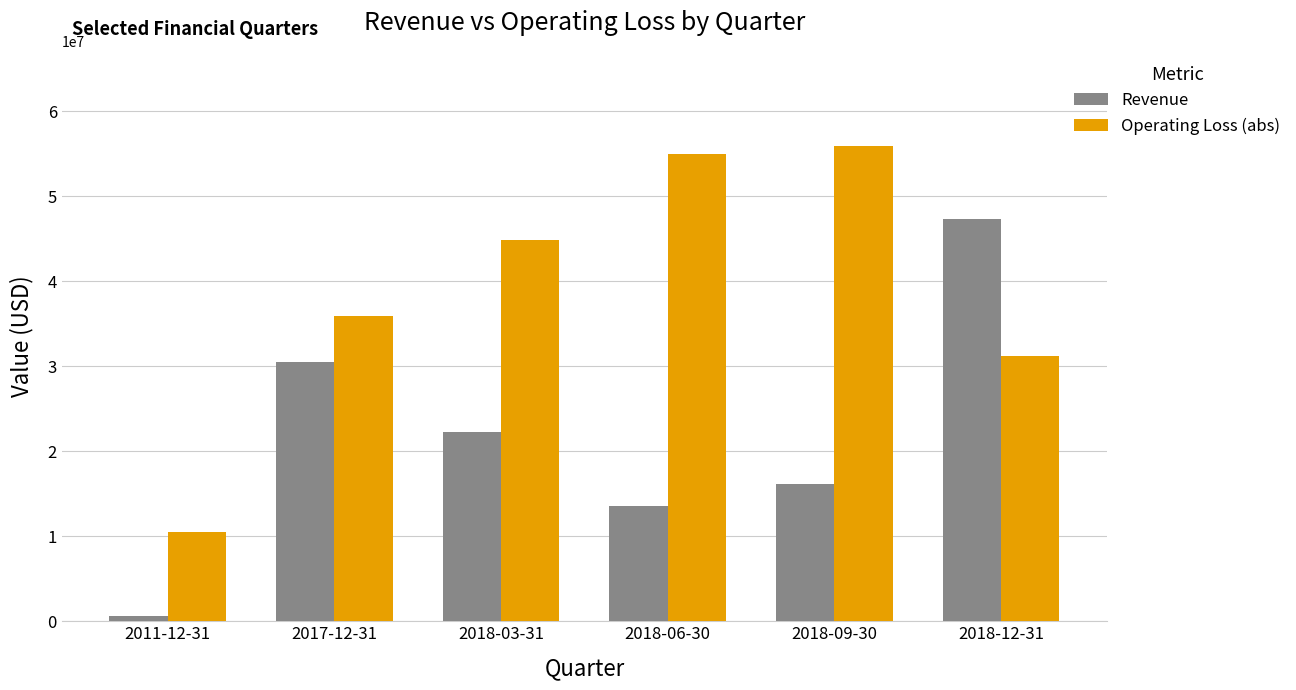

List the series in order of their overall mean, highest first.

Operating Loss (abs), Revenue